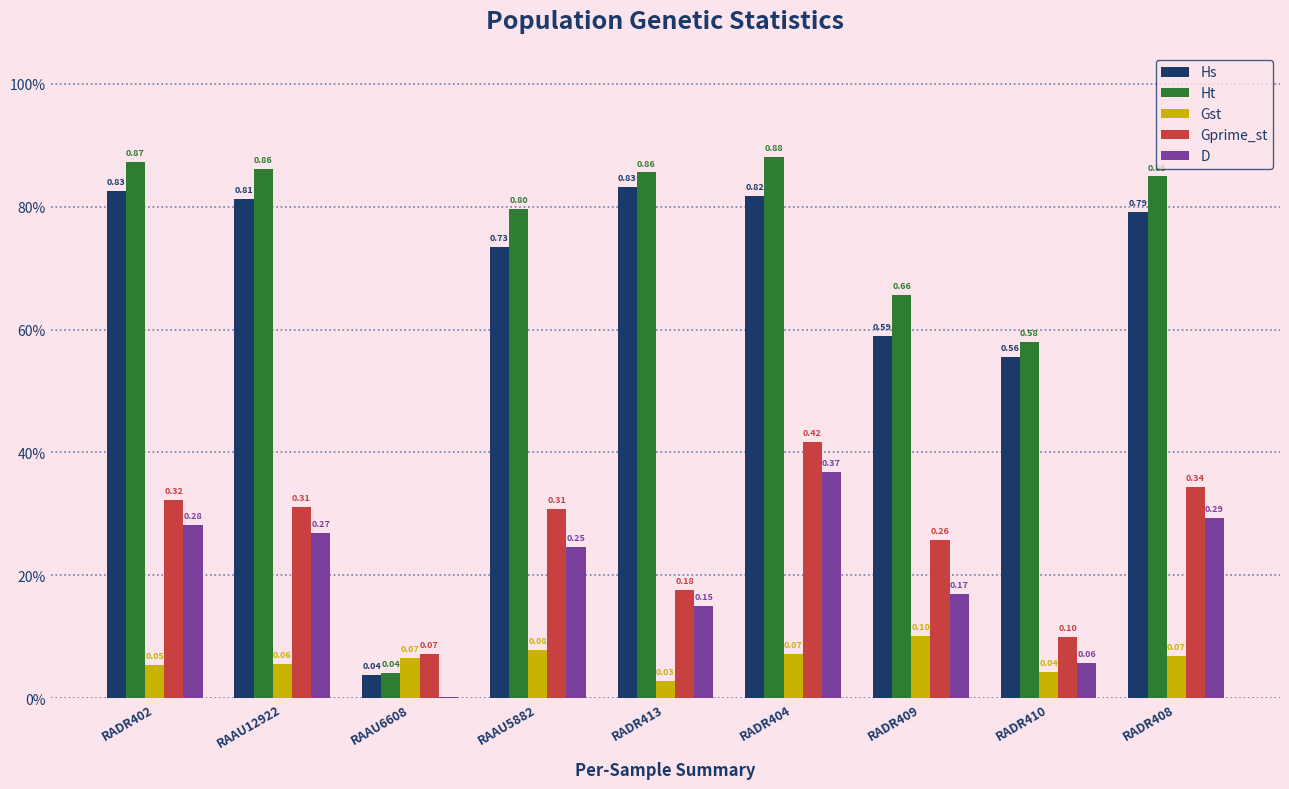

What are all the series names shown in the legend?

Hs, Ht, Gst, Gprime_st, D